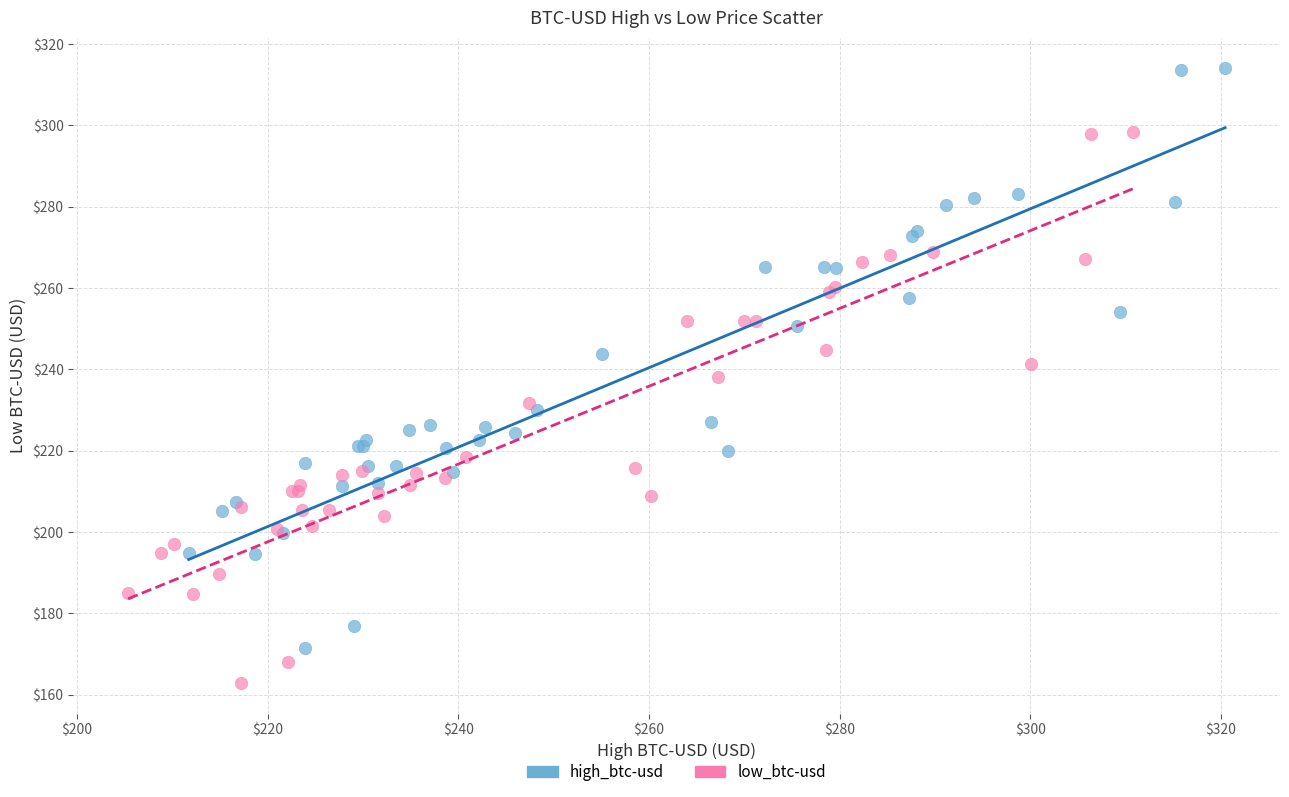

Which series reaches the minimum Y coordinate?

low_btc-usd